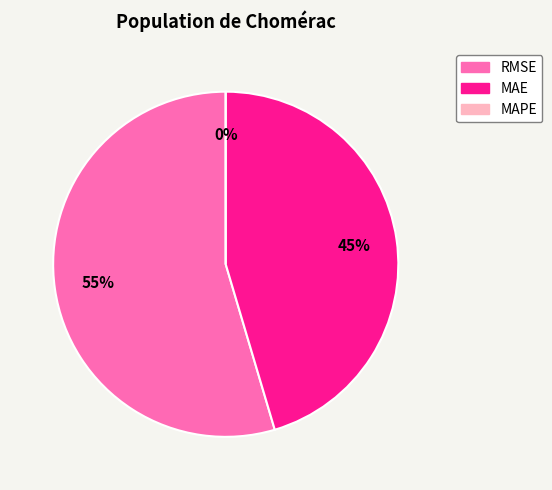

Which slice is the smallest?

MAPE (Mean Absolute % Error)